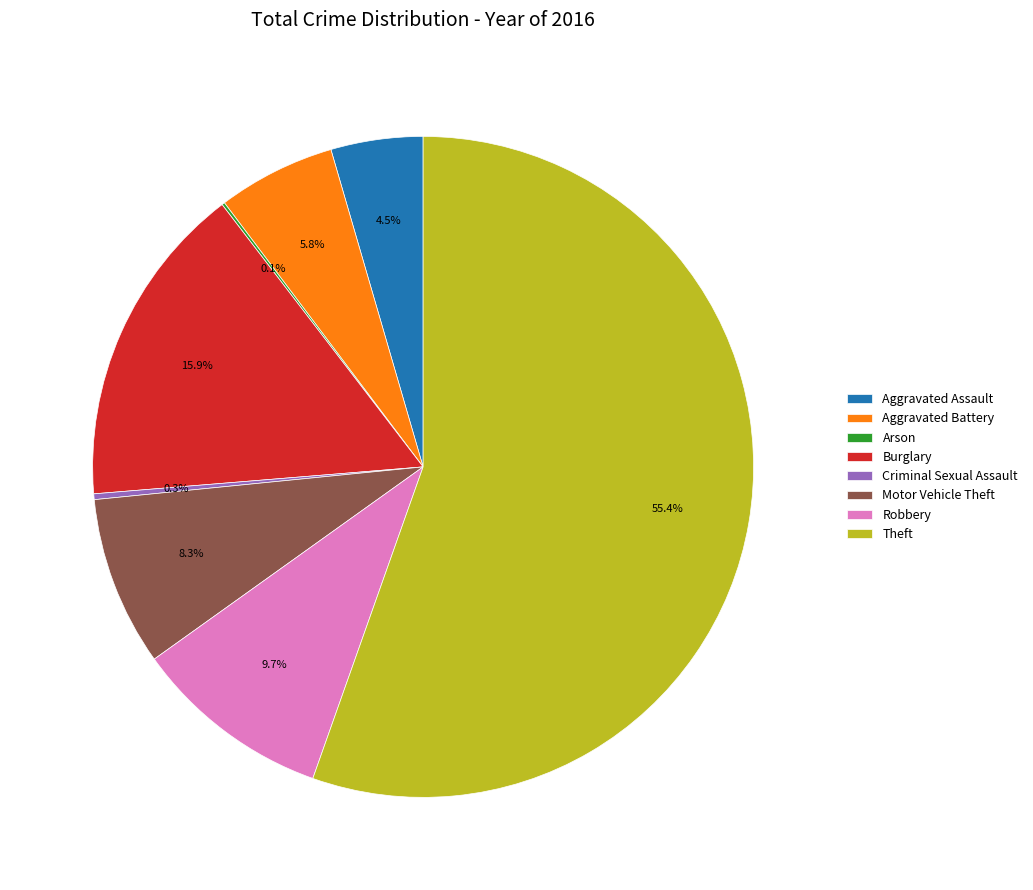

Is there a majority slice in this chart?

Yes